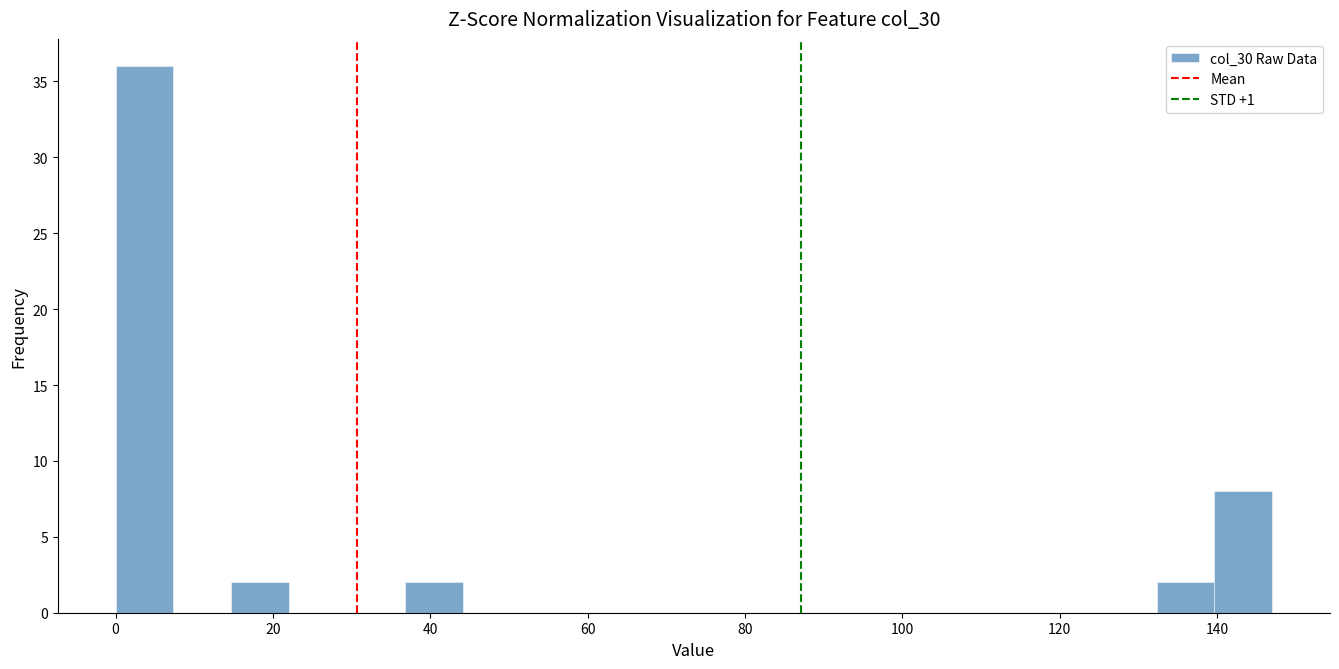

Around what value on the x-axis is the tallest bar? Give the approximate position of its centre, as read against the axis.

4